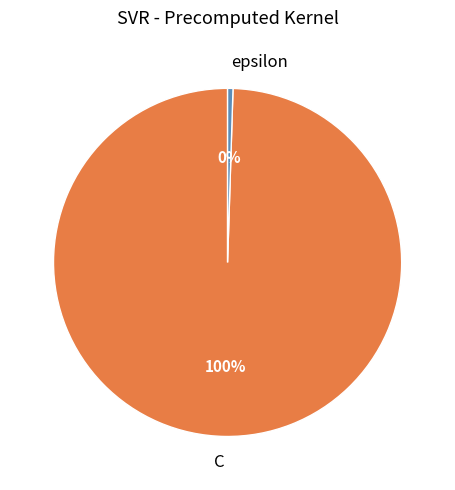

To the nearest percent, what is the combined percentage of epsilon and C?

100%